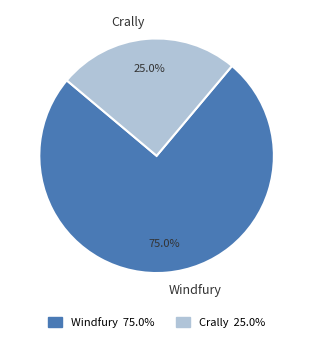

Is it true that Crally is 36% of the pie?

False